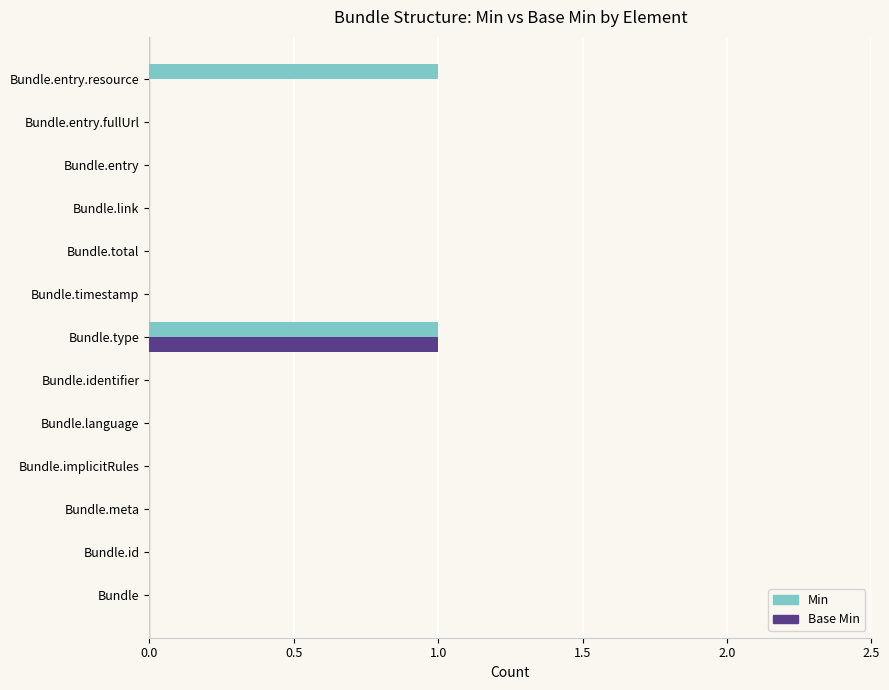

How many data points does each series have?

13